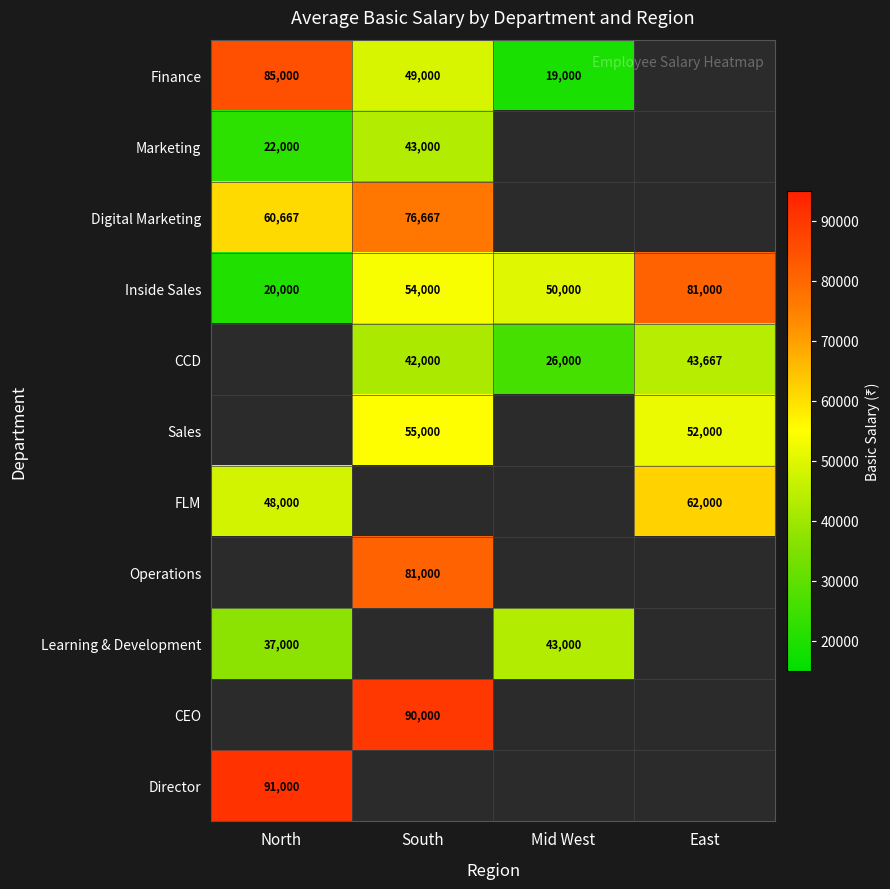

The Finance series shows 19000 at Mid West. True or false?

True